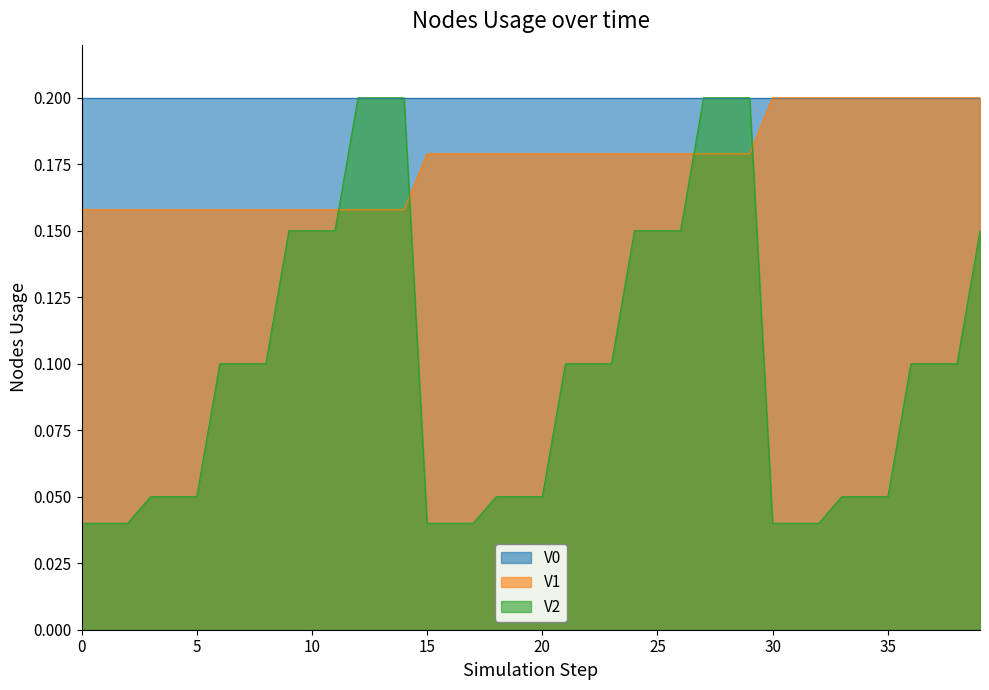

True or false: V2 and V1 cross at least once.

True